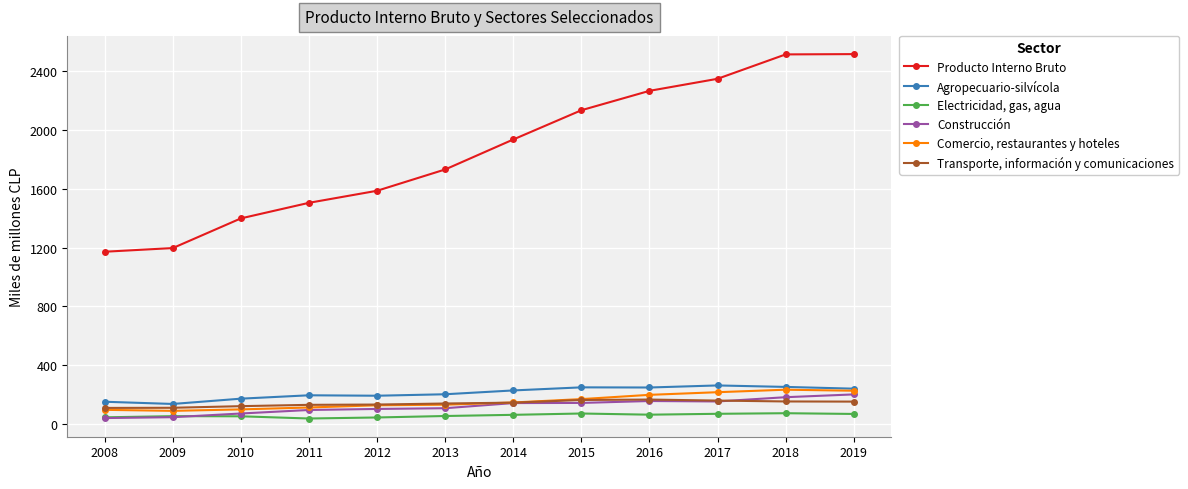

True or false: Transporte, información y comunicaciones has a value of 130 at 2011.

True